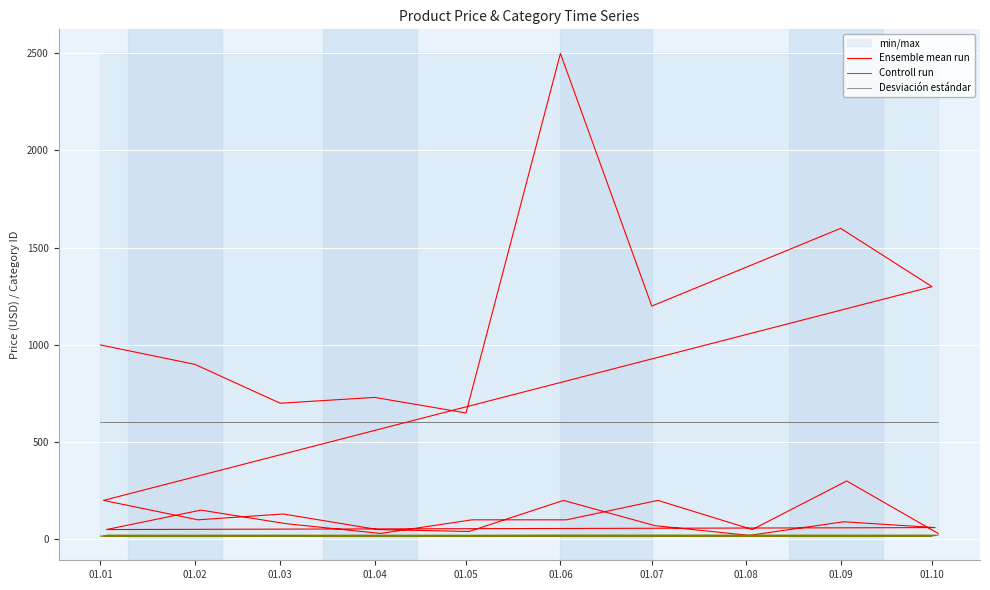

What is the sum of all Ensemble mean run values?

14000.0